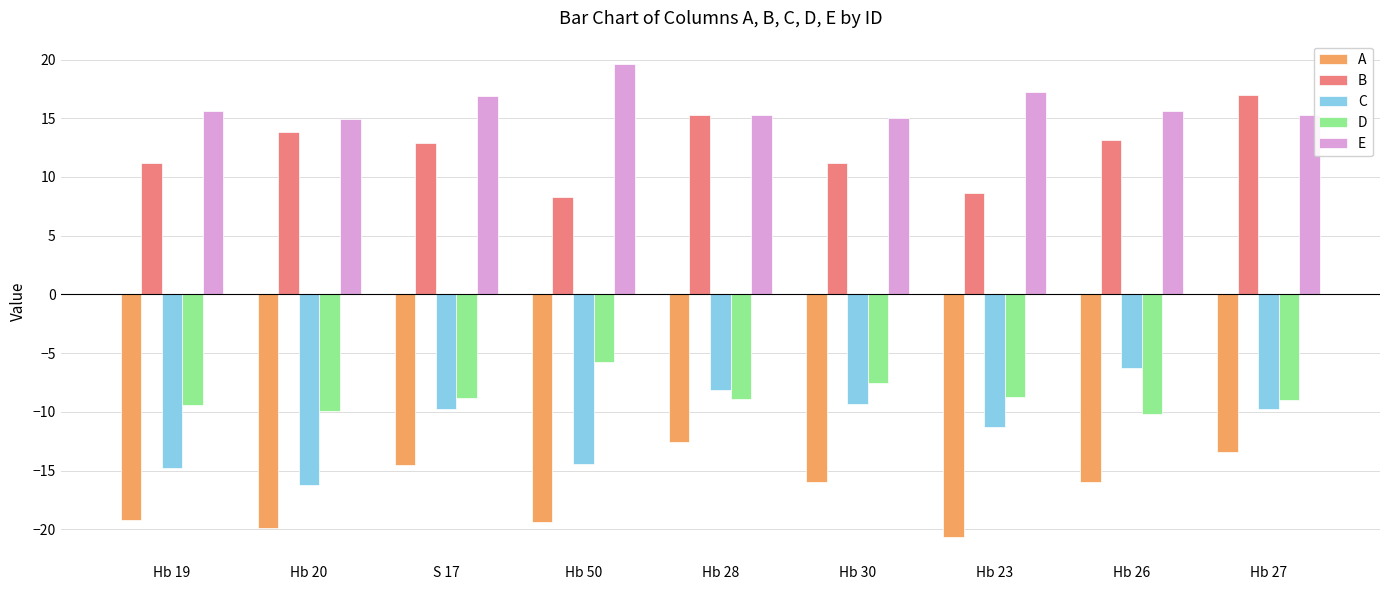

Is the value of B at S 17 greater than the value of D at Hb 50?

Yes